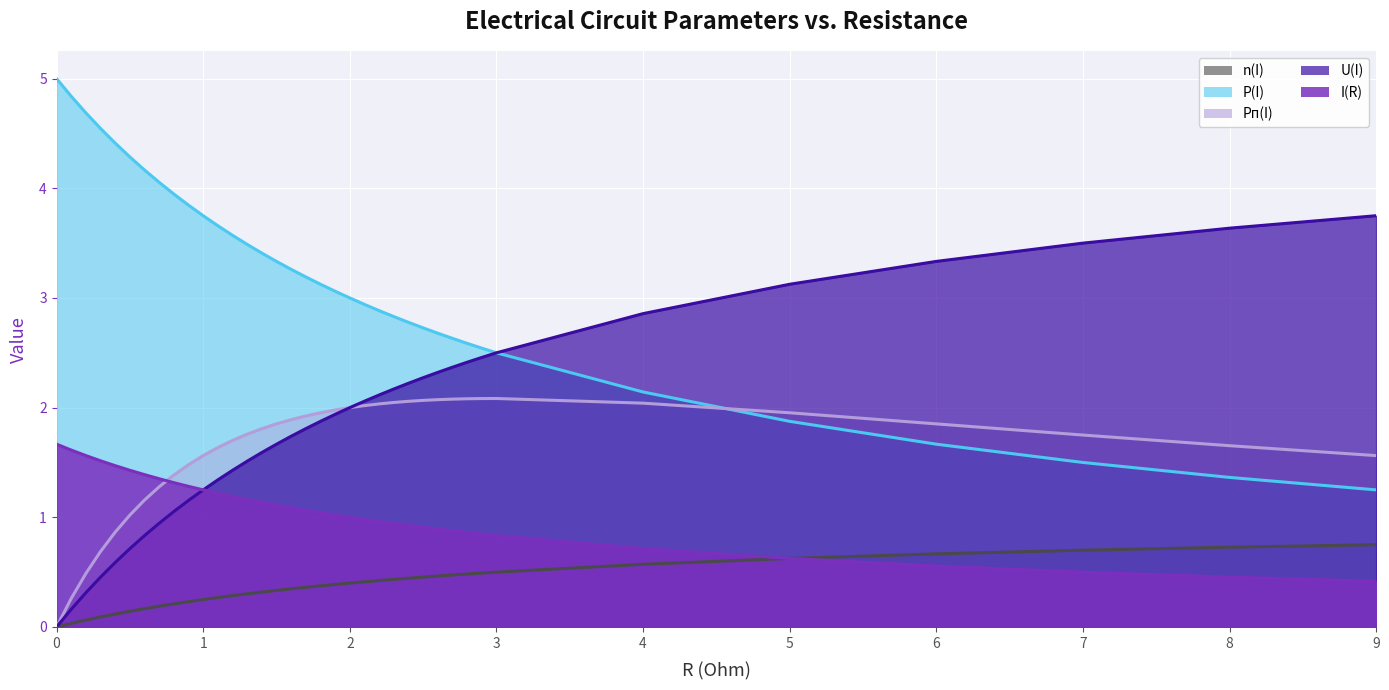

The value of I(R) at 2.3 is 0.4. True or false?

True